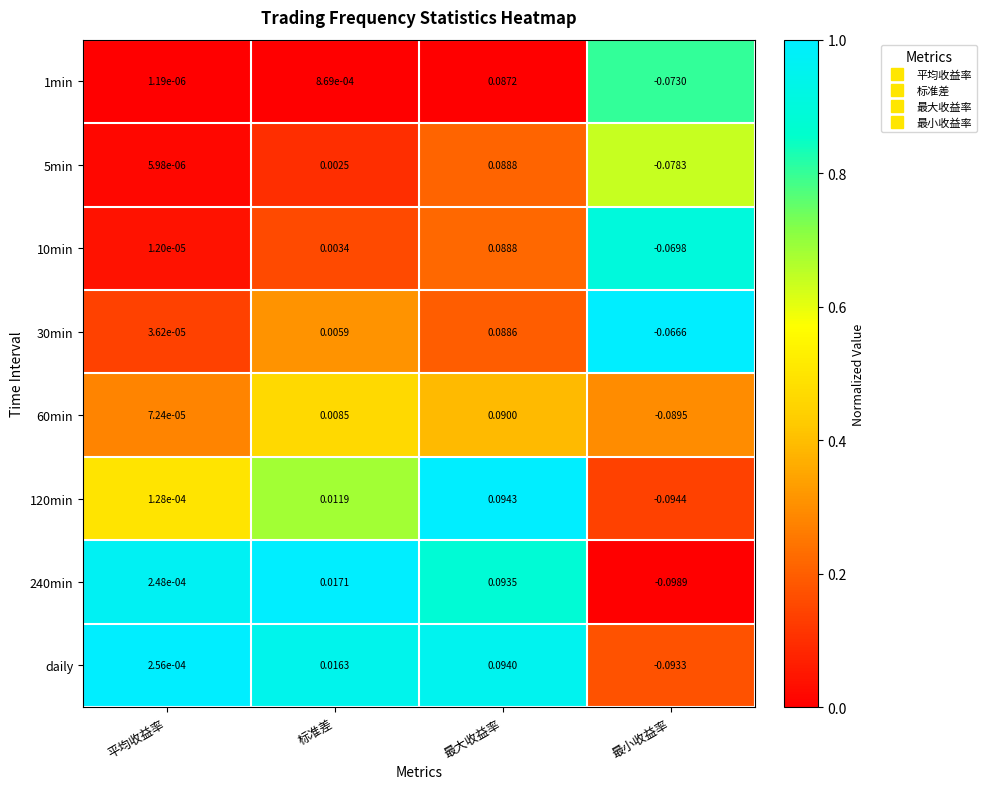

At which category does the chart reach its minimum across all series?

最小收益率